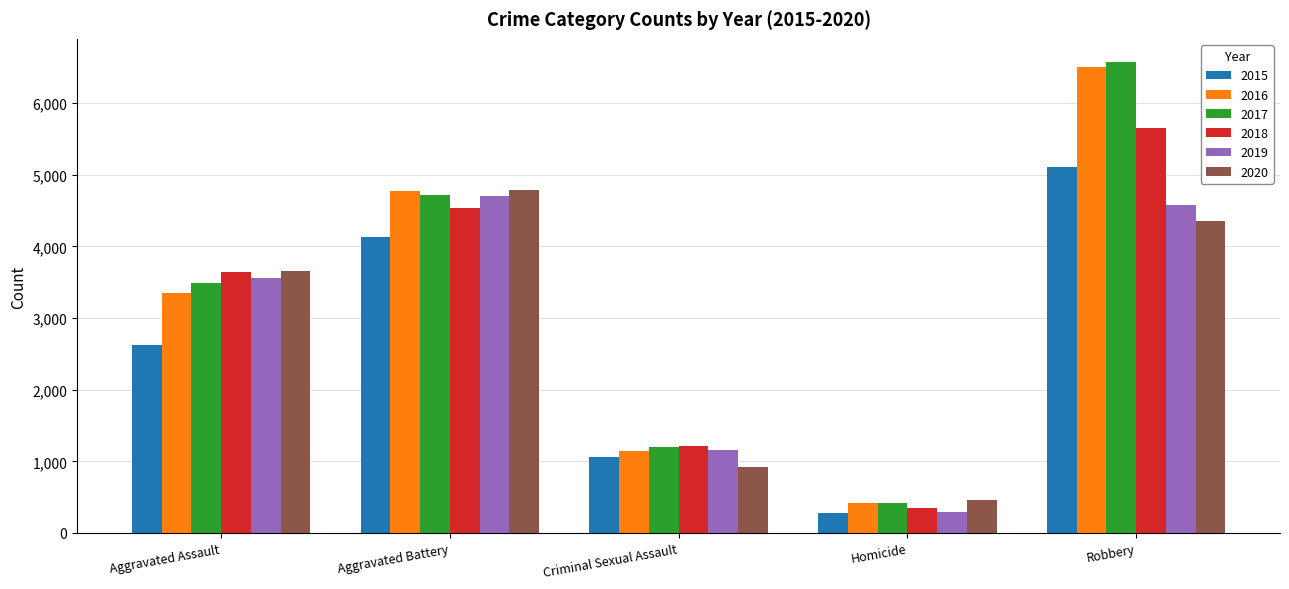

What is the total value across all series at Robbery?

32767